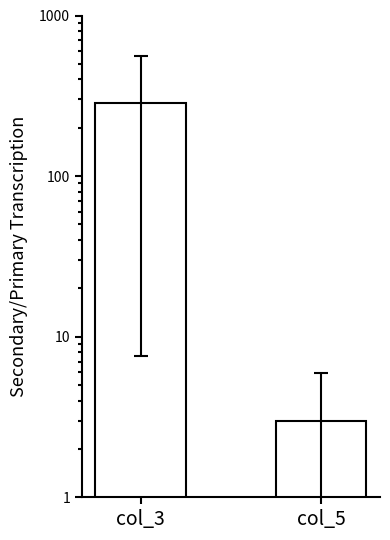

The chart shows a value of 4.3 at col_5. True or false?

False